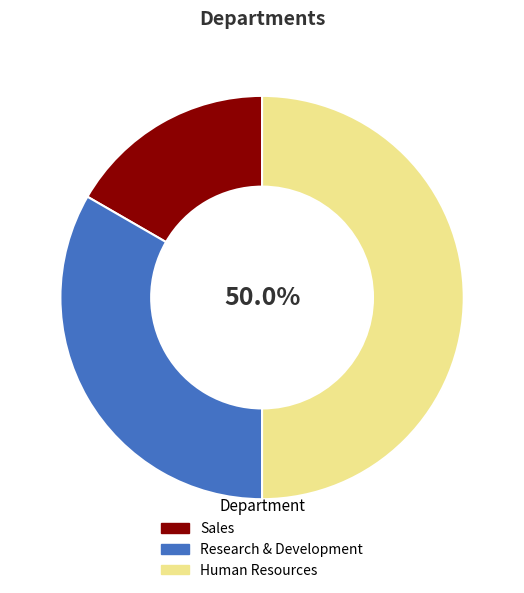

To the nearest percent, what portion does Research & Development represent?

33%